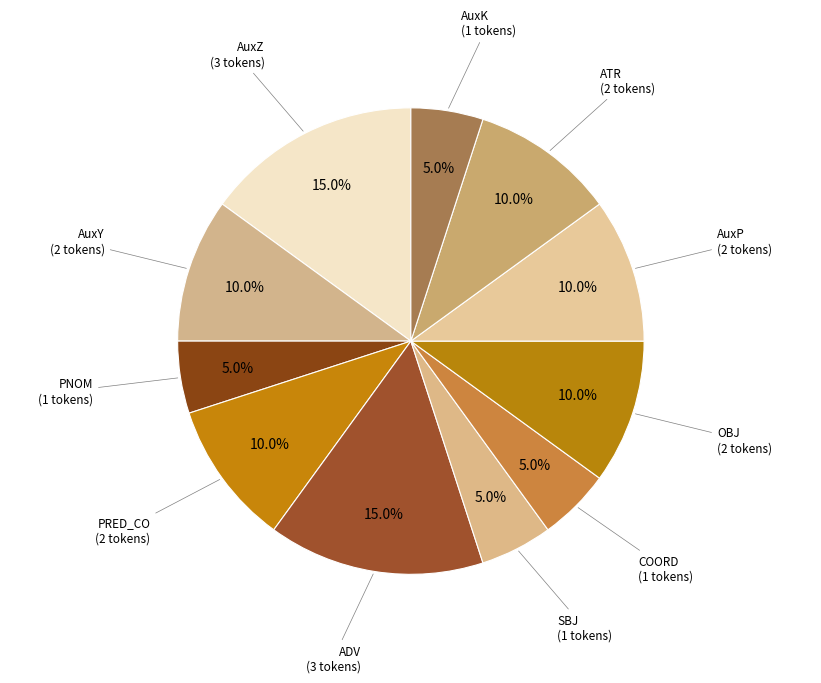

What percentage do OBJ and ADV together represent?

25.0%